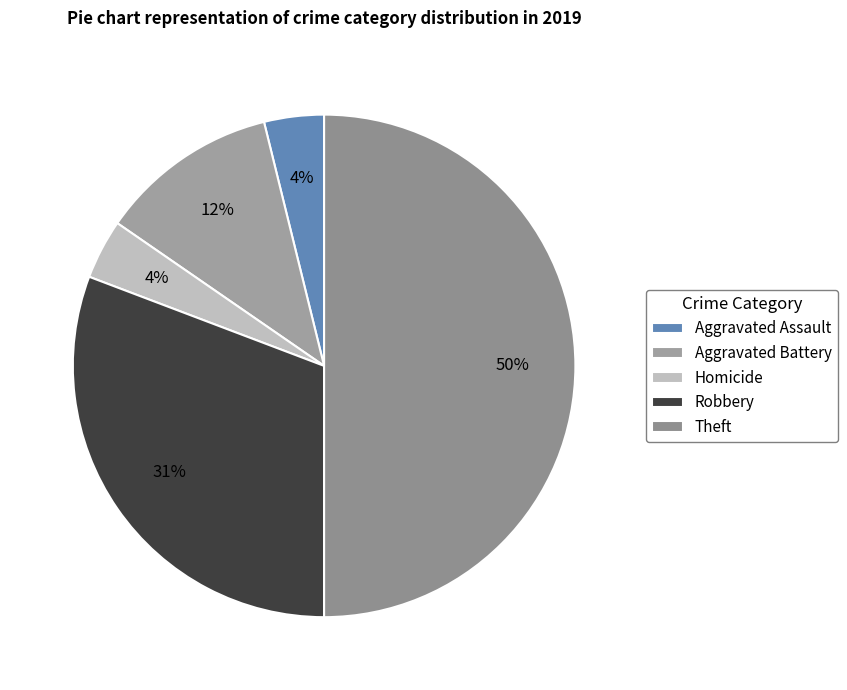

Is there any slice that represents more than half of the pie?

No